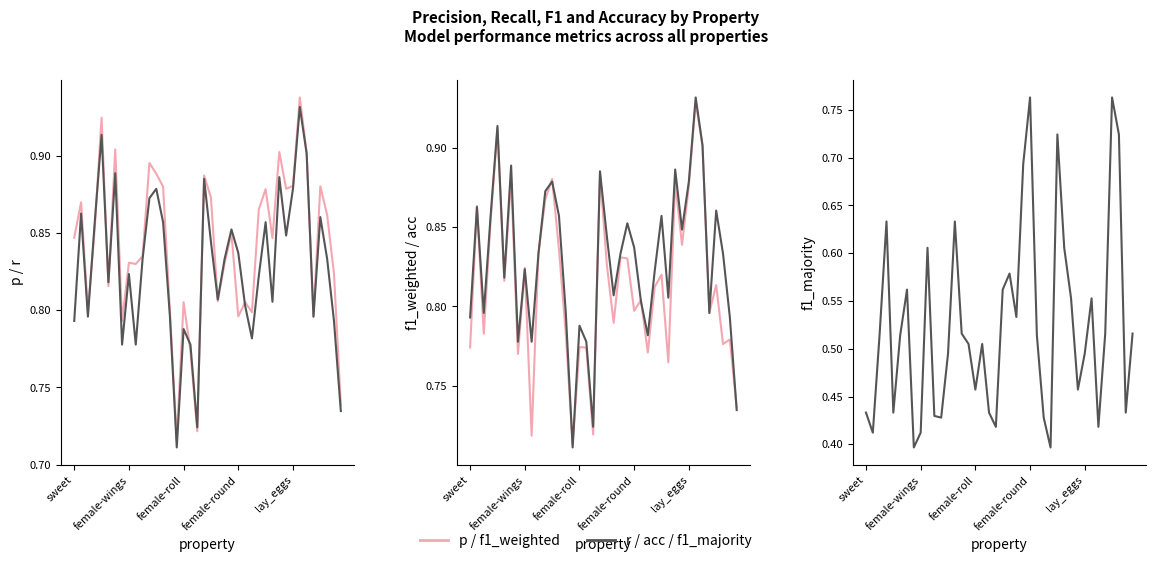

True or false: r and acc intersect in this chart.

False